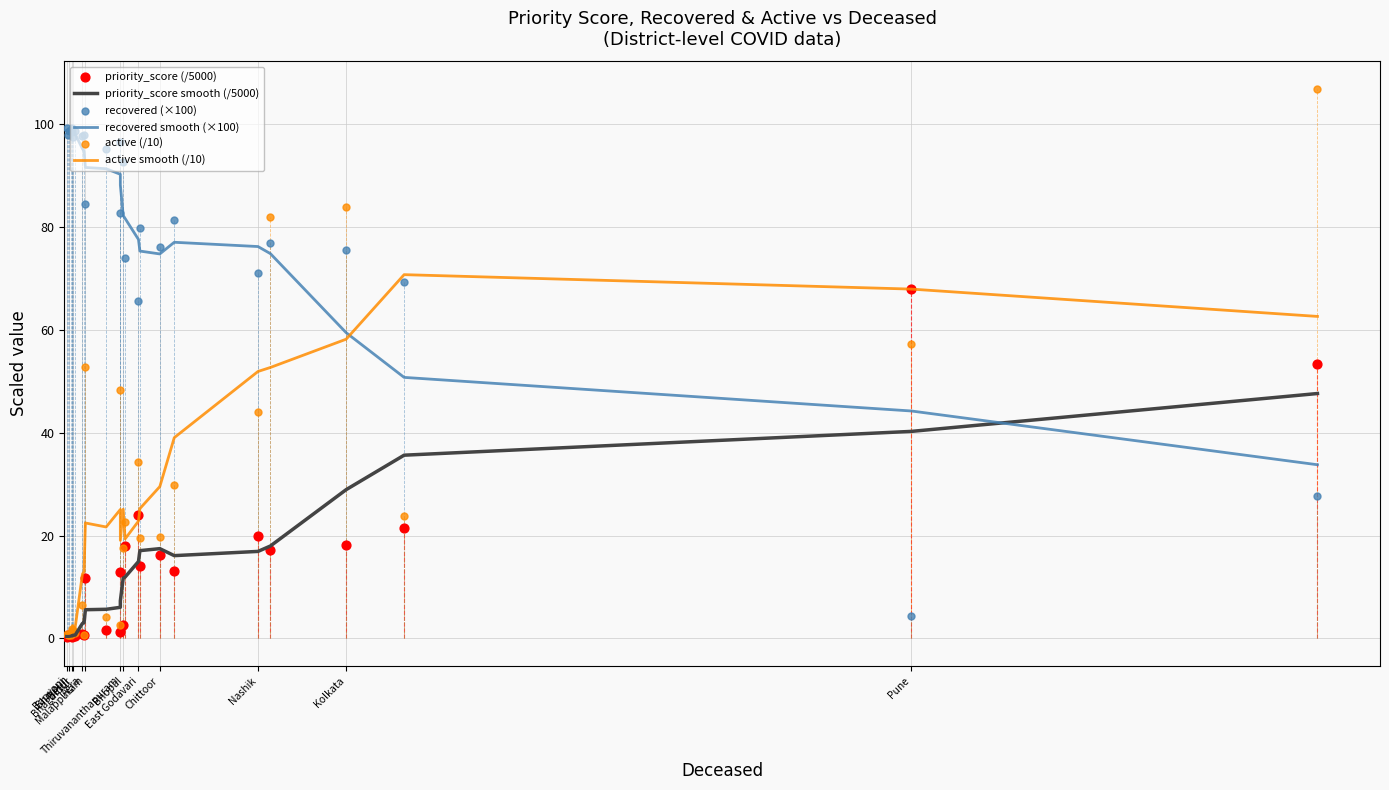

Is the value of active (/10) at 24 greater than the value of recovered (×100) at 15?

No